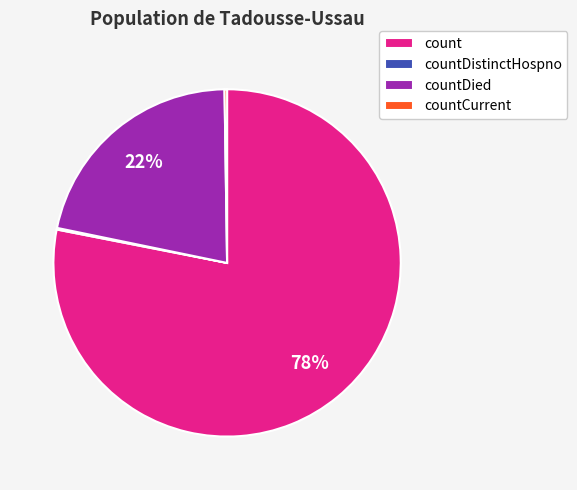

Which slice is the largest?

count